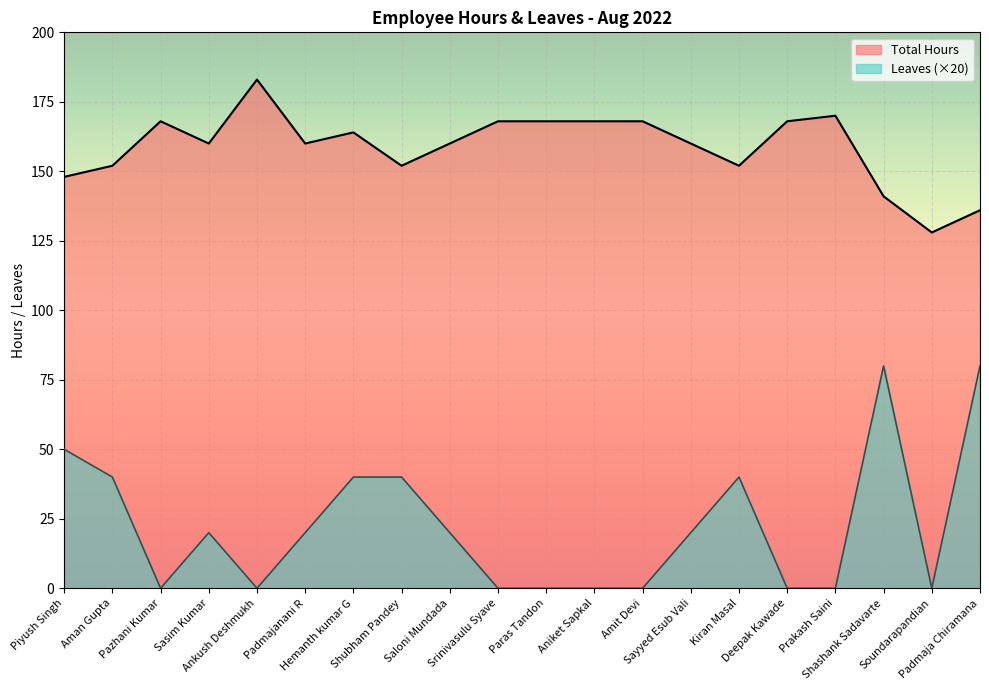

How many lines are shown in the chart?

2